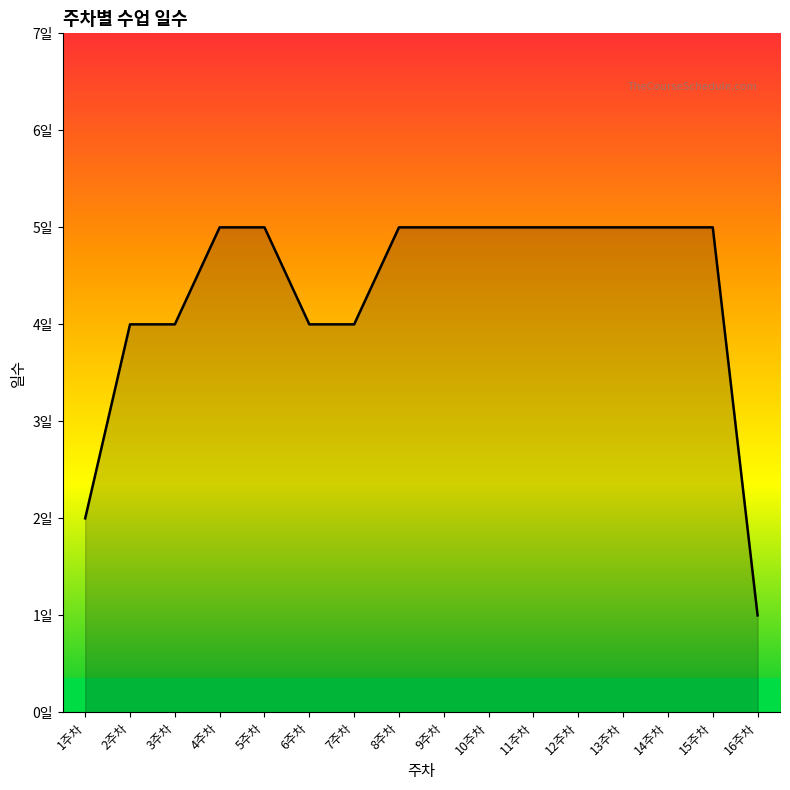

Is this an area chart (filled region under the line)?

Yes